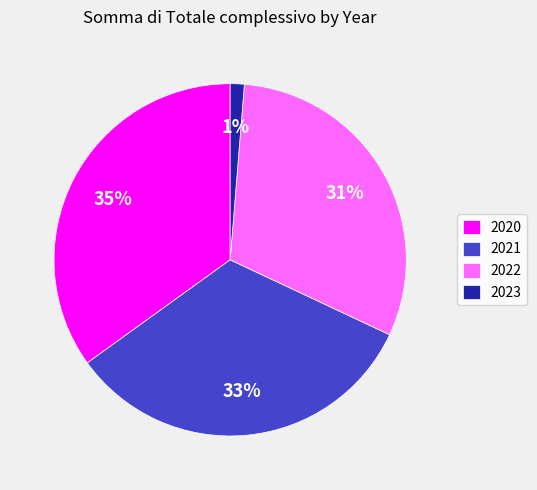

How many slices are in this pie chart?

4